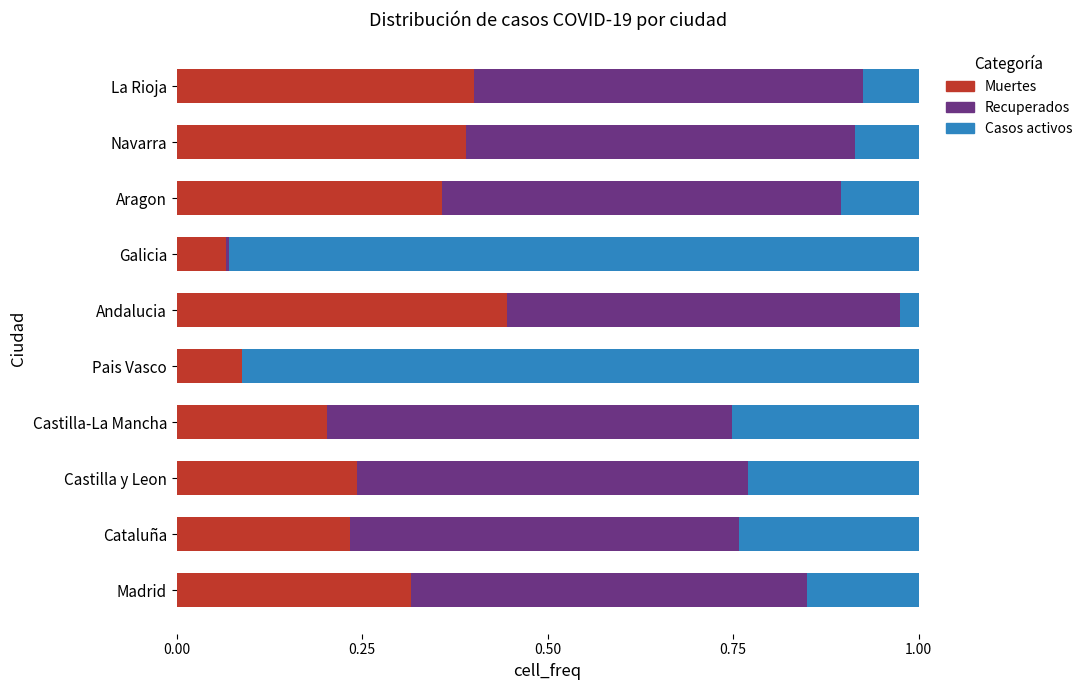

At which label does Muertes reach its peak?

Andalucia